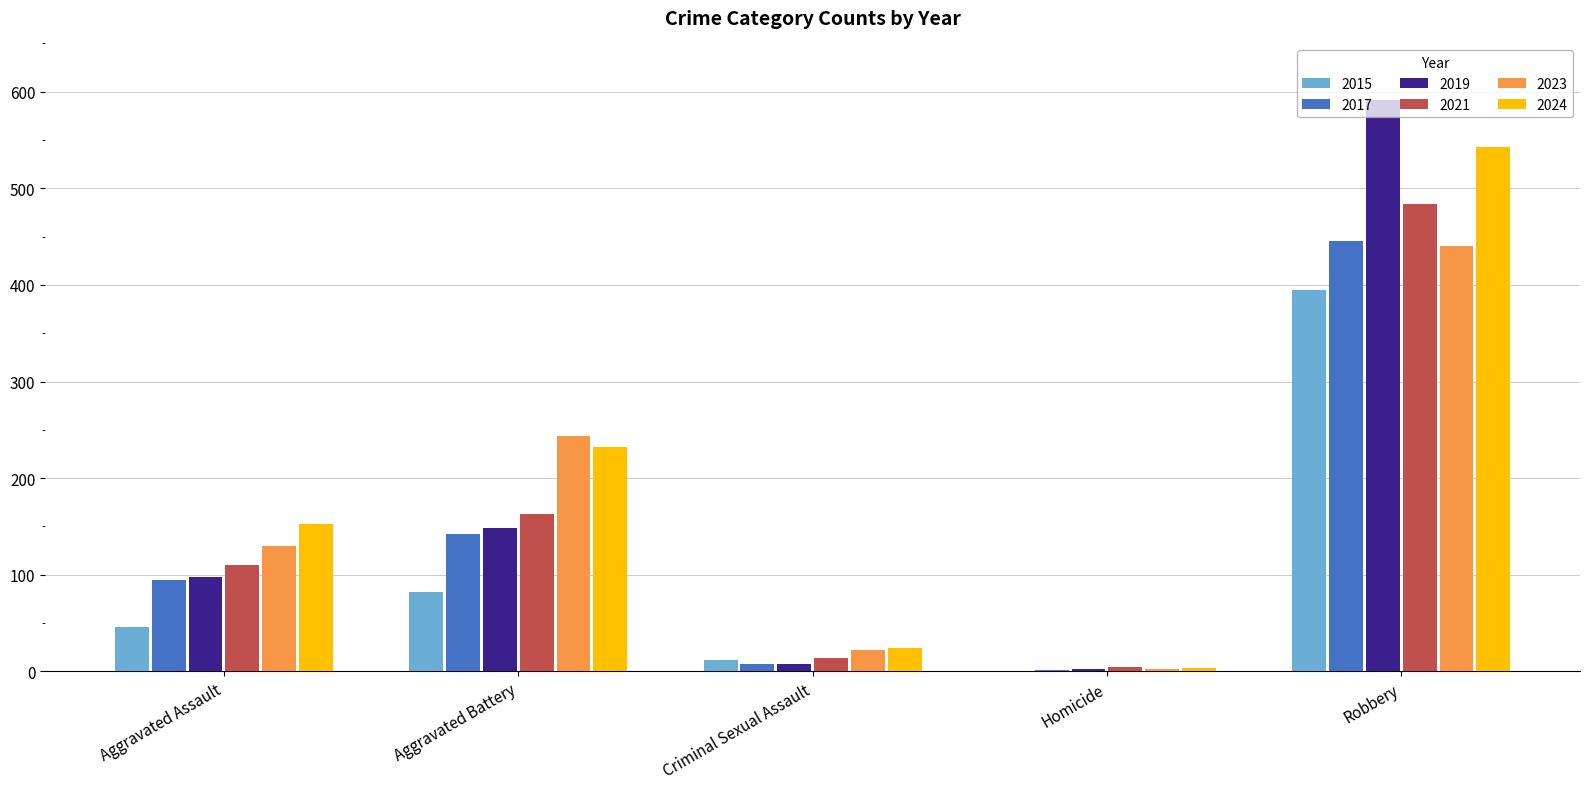

Which category has the highest value in the 2021 series?

Robbery